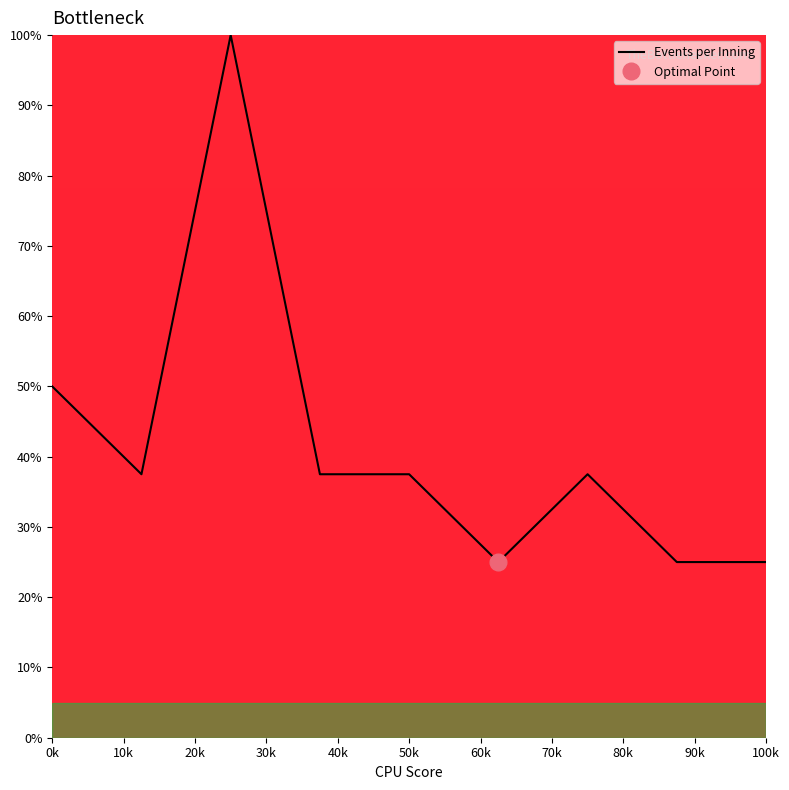

What is the minimum value for Events per Inning?

25.0